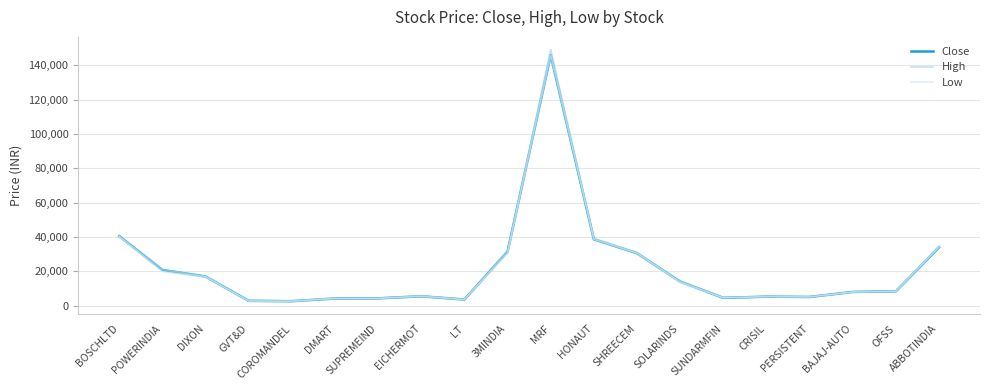

What is the sum of the Close values at ABBOTINDIA and COROMANDEL?

36584.9